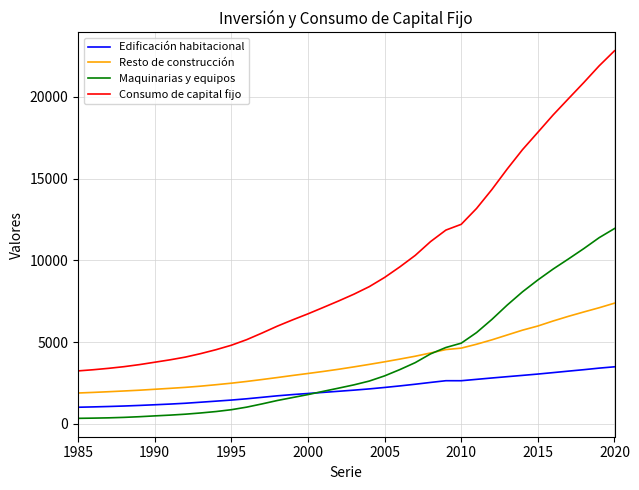

True or false: Resto de construcción and Consumo de capital fijo cross at least once.

False